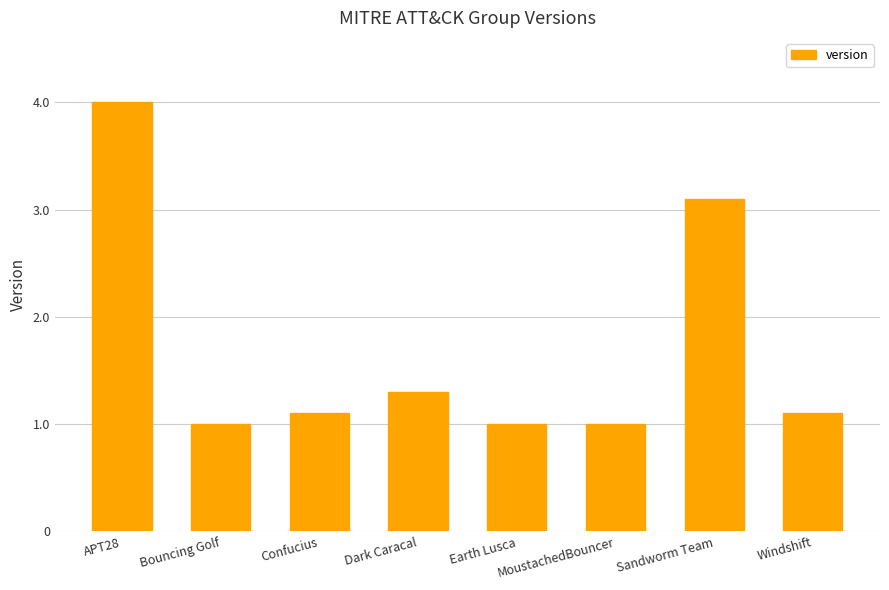

How many series are shown in this chart?

1